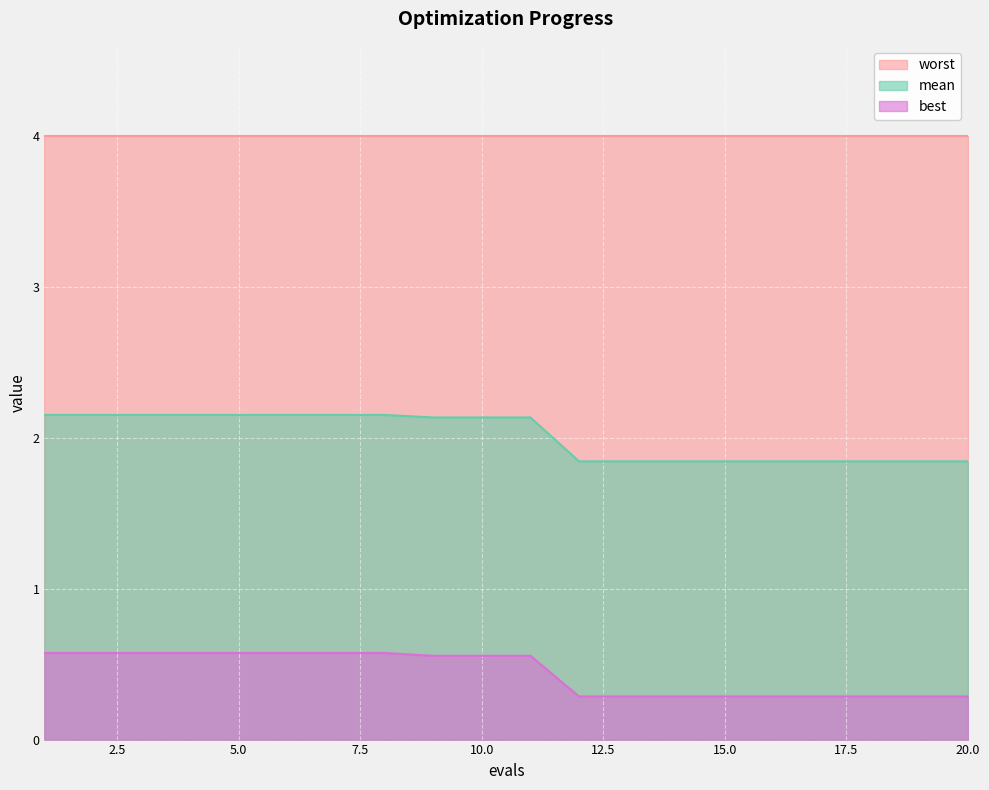

True or false: mean has a value of 1.8 at 20.0.

True